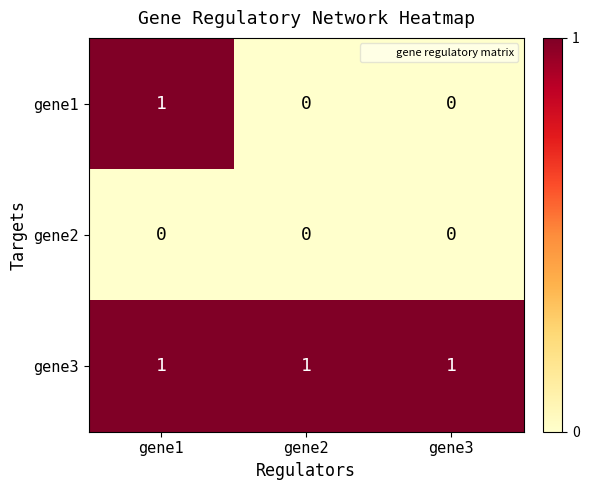

Which series has the widest spread of values?

gene1